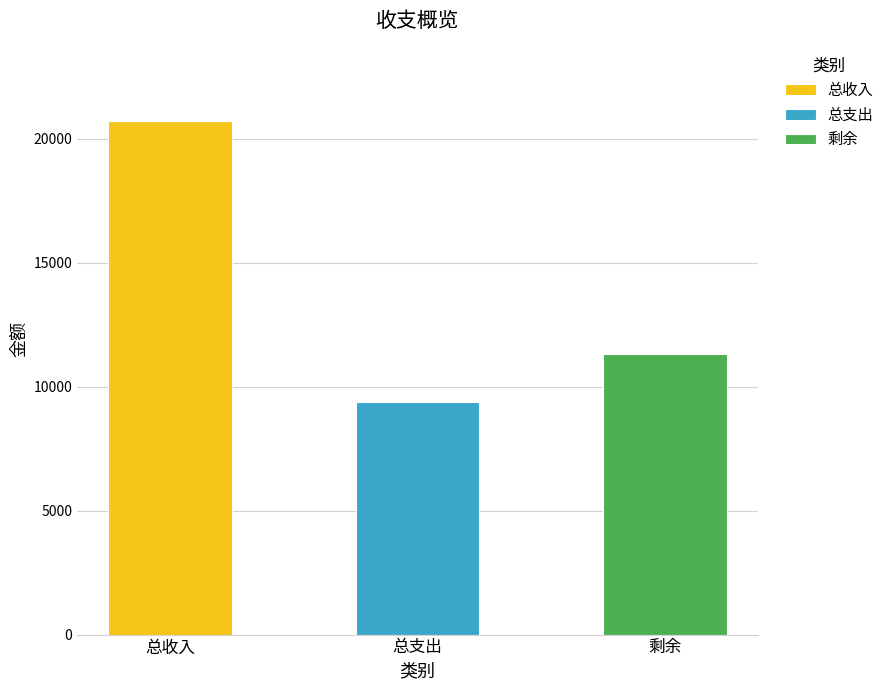

How many data points does each series have?

3